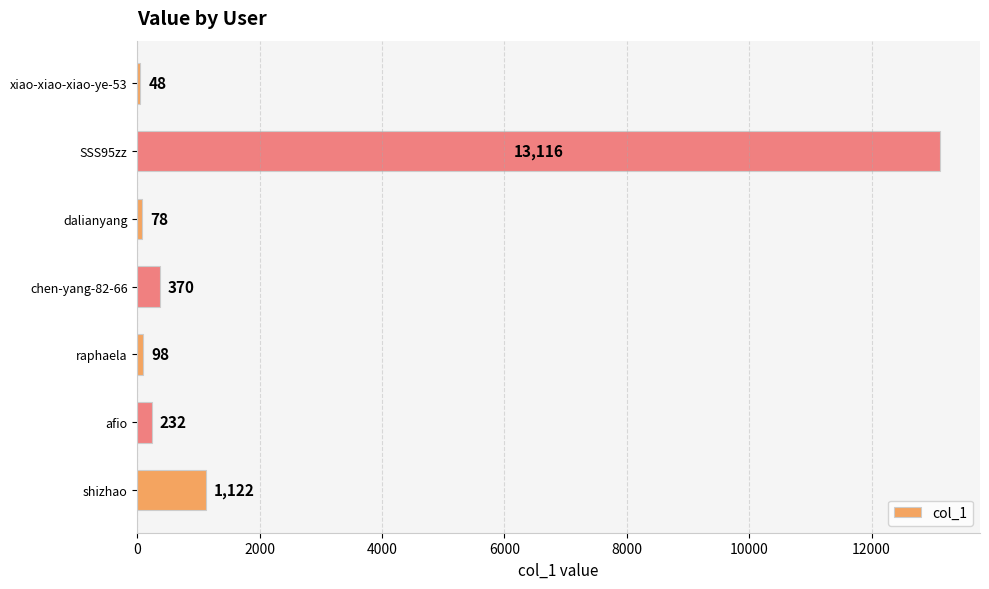

Reading bottom to top, extract all data points from this chart.

1122	232	98	370	78	13116	48